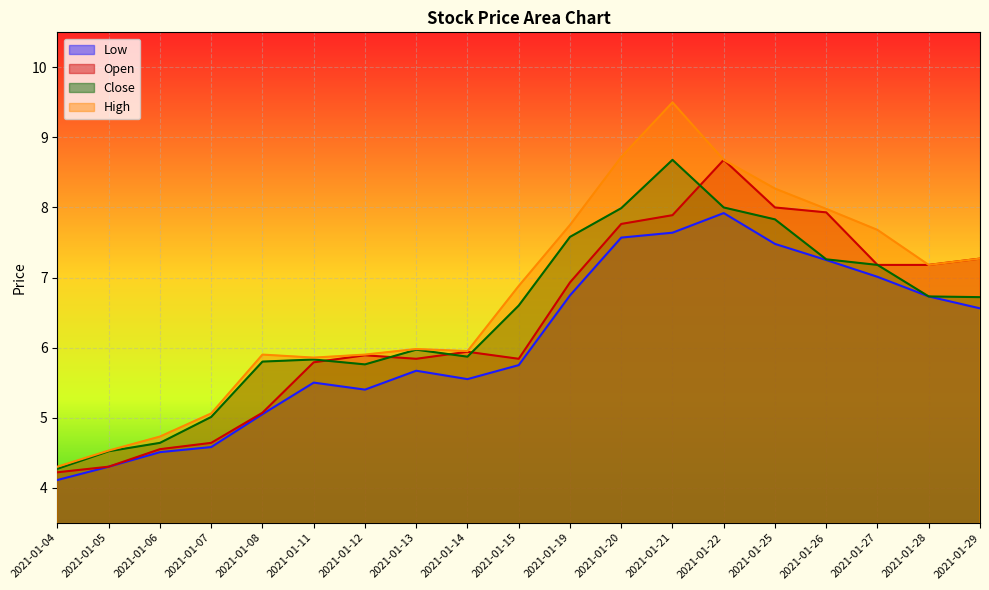

At which category is the sum across all series the highest?

2021-01-21